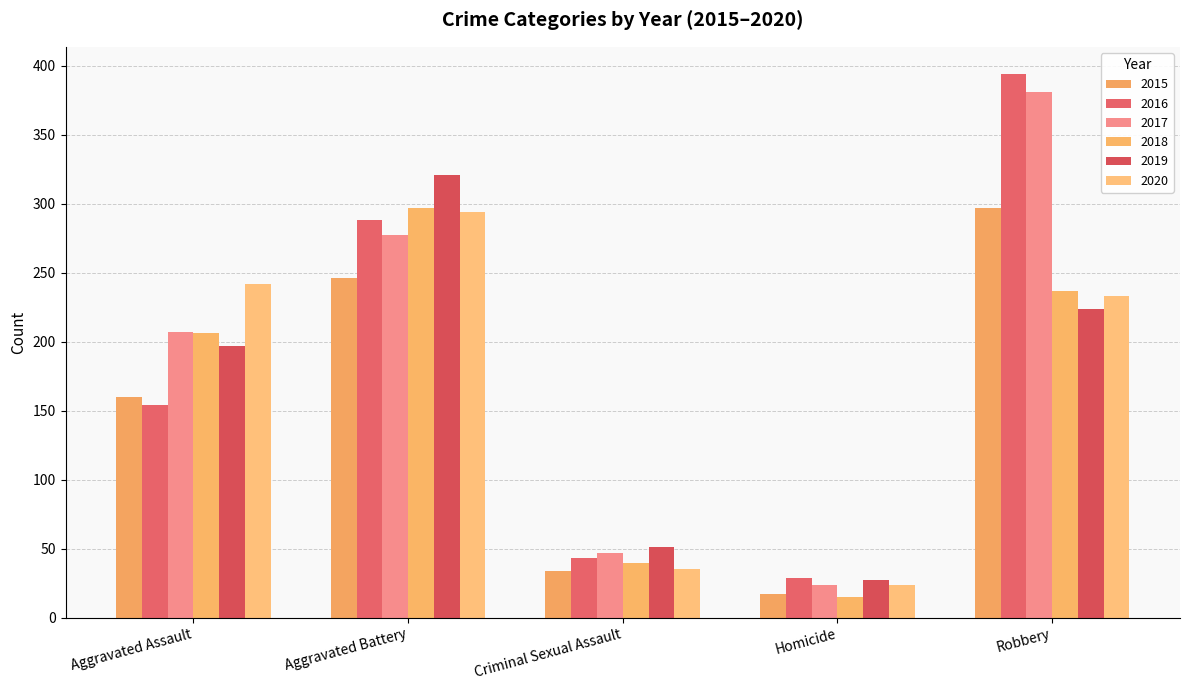

Is it true that 2018 equals 206 at Aggravated Assault?

True